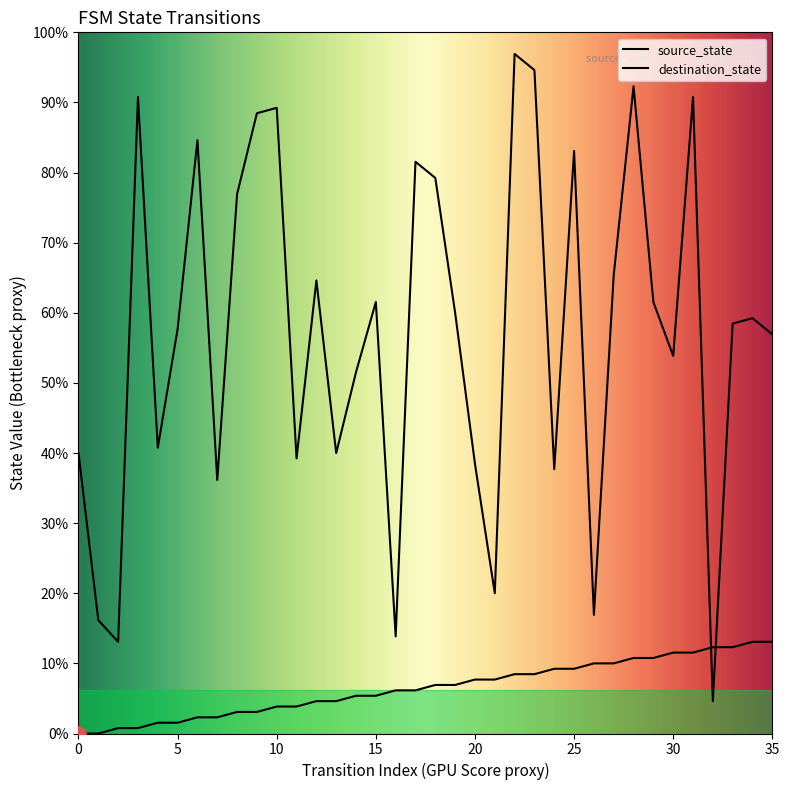

Which series contains the lowest Y value?

source_state